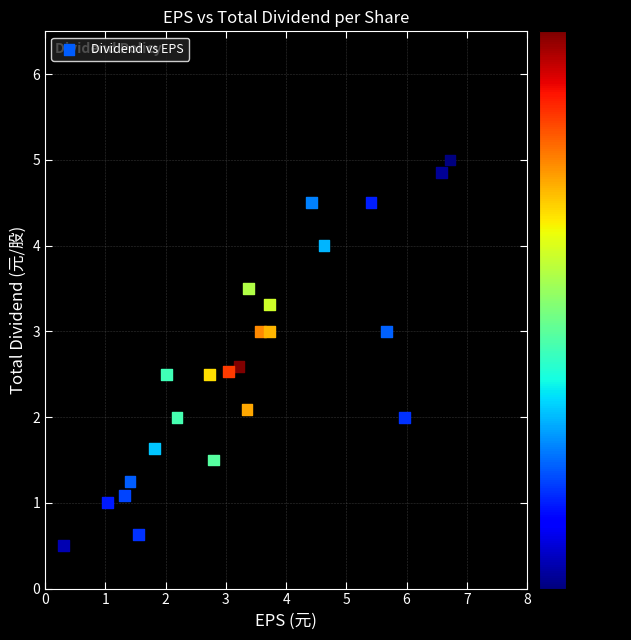

What is the range of Y values (max minus min)?

4.5